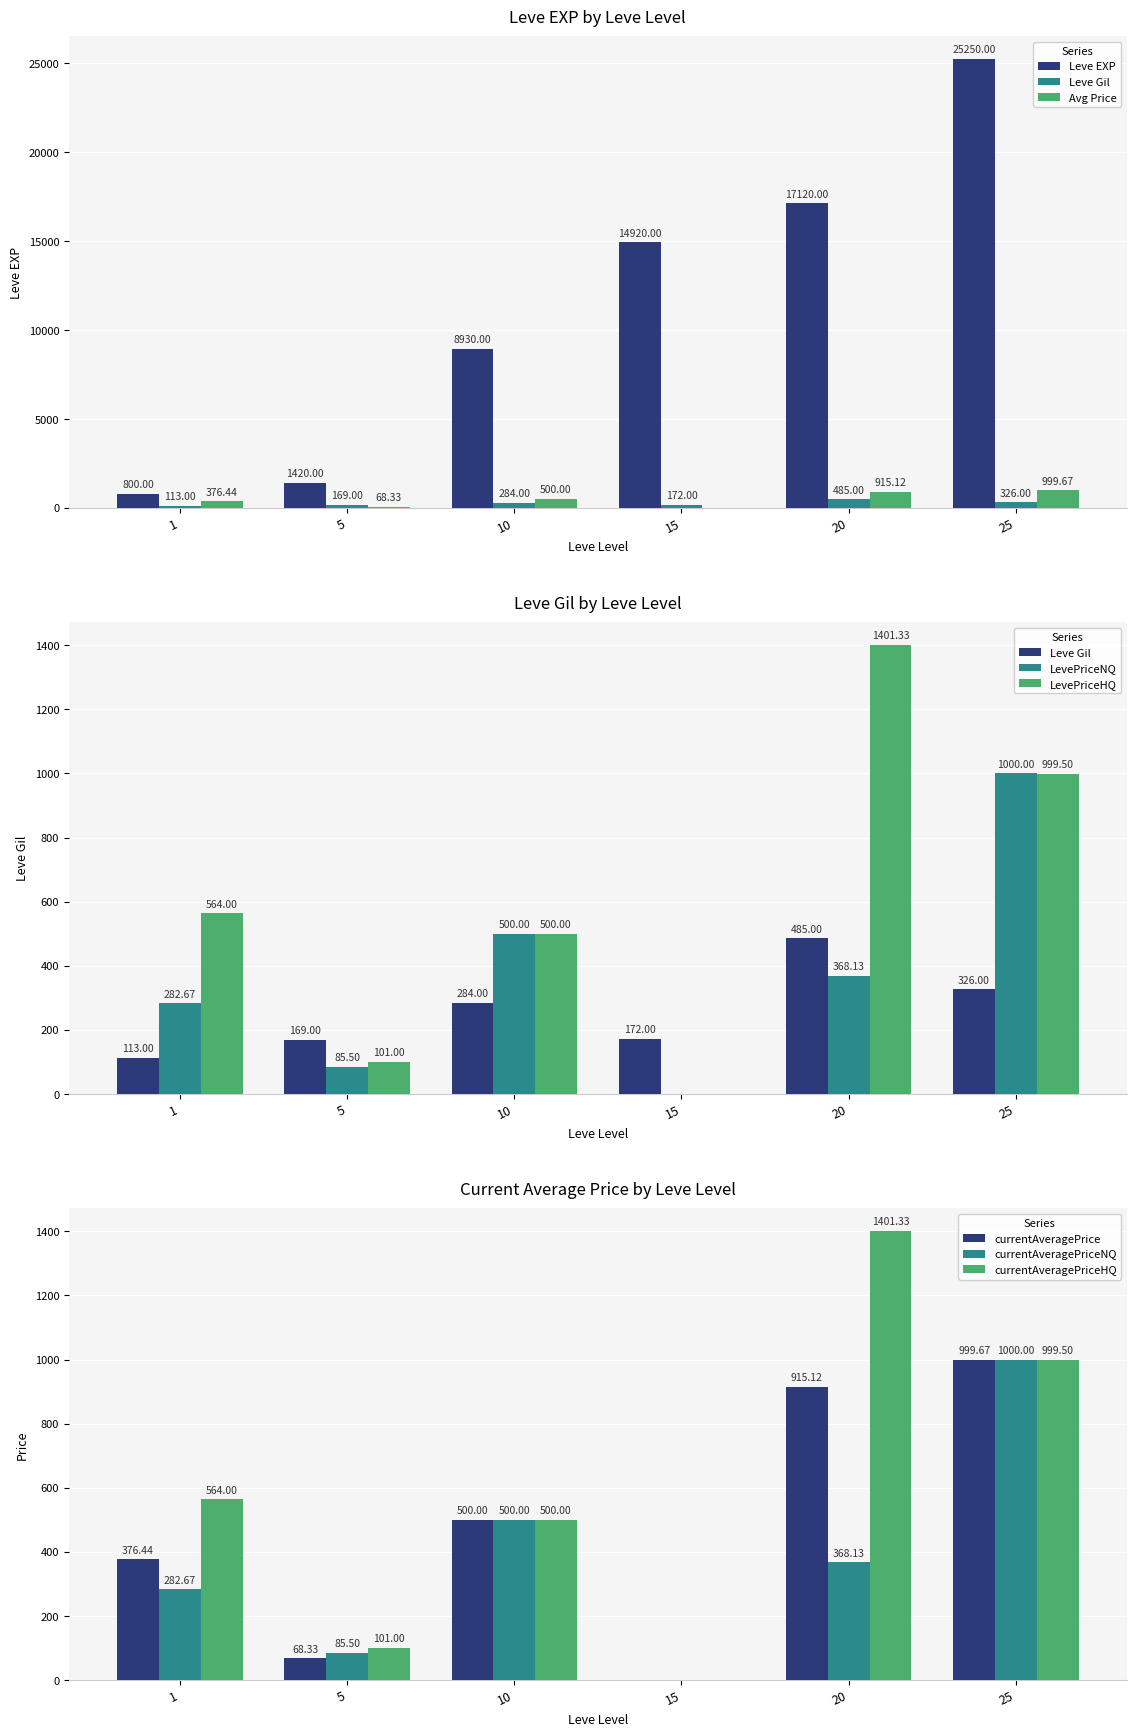

Rank the series at 1 from highest to lowest value.

Leve EXP, currentAveragePrice, Leve Gil